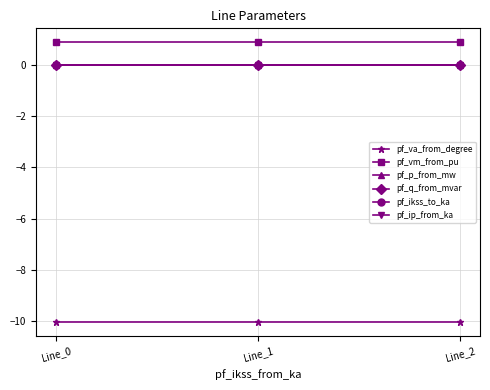

How many pf_q_from_mvar values are between 0 and 1?

3